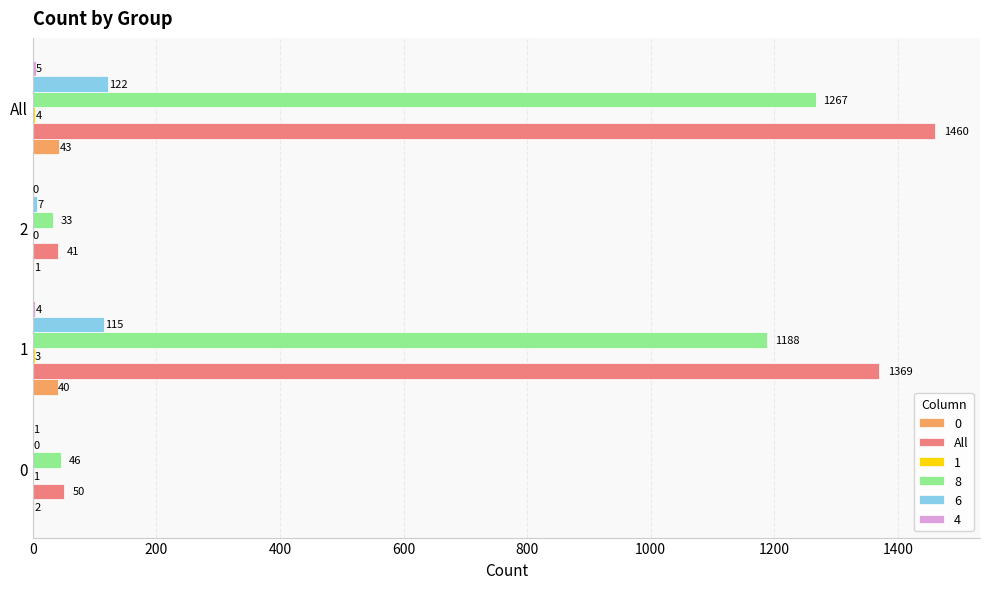

The All series shows 929 at All. True or false?

False